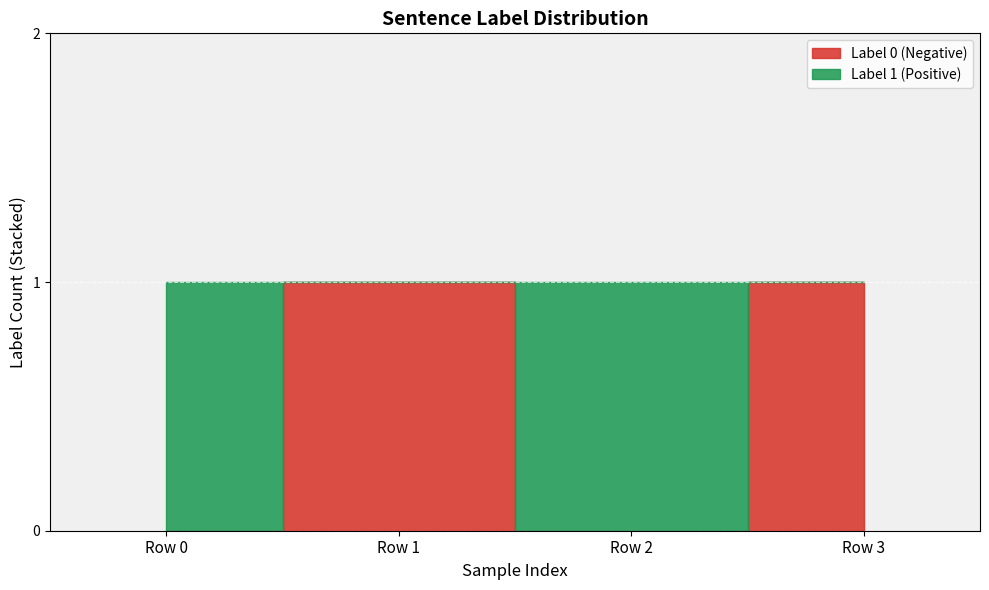

Is it true that the value at Row 1 is 2?

False